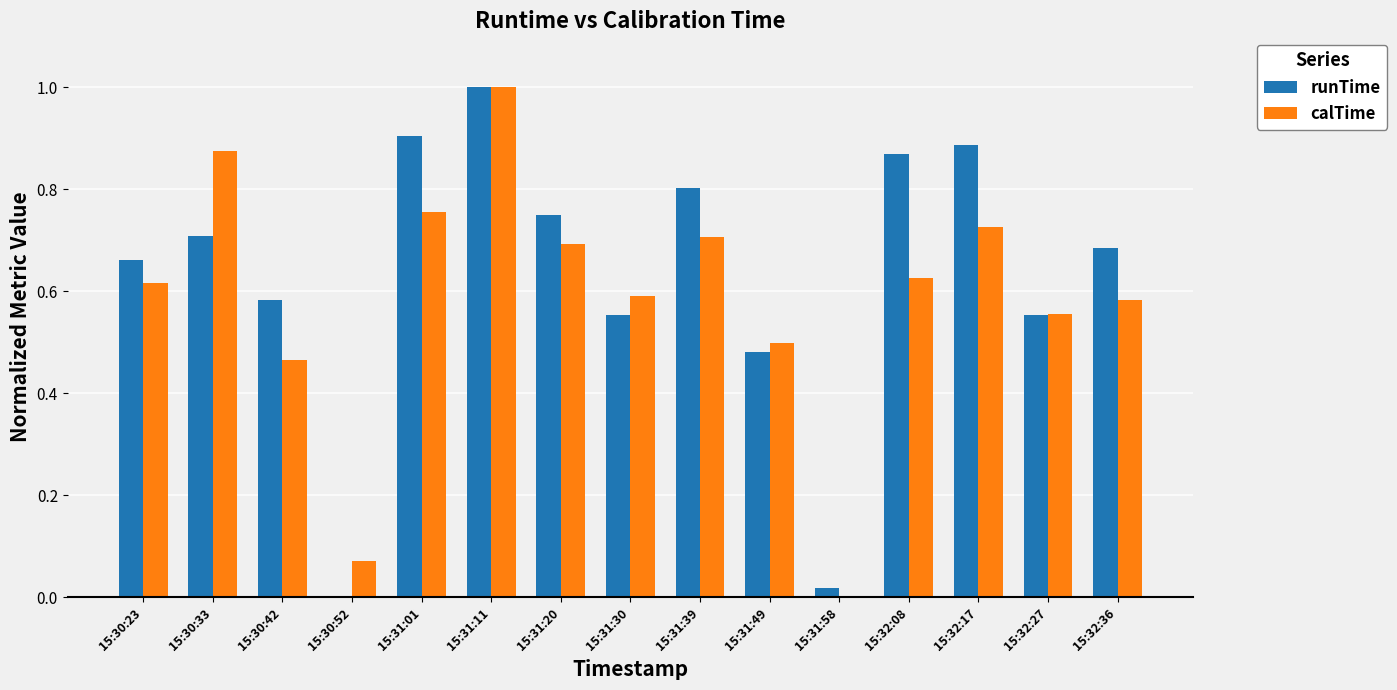

What are all the series names shown in the legend?

runTime, calTime